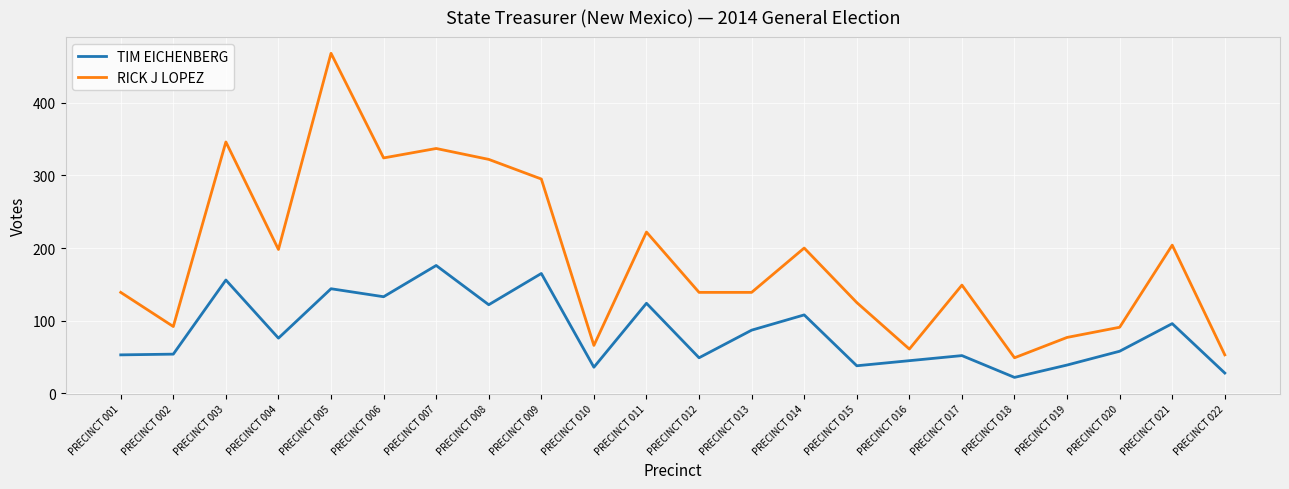

The RICK J LOPEZ series shows 91 at PRECINCT 020. True or false?

True